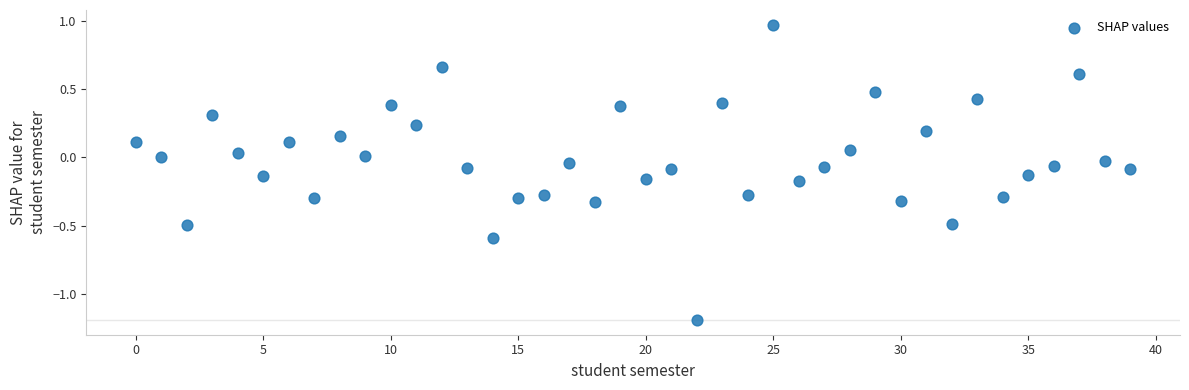

What is the range of Y values (max minus min)?

2.2